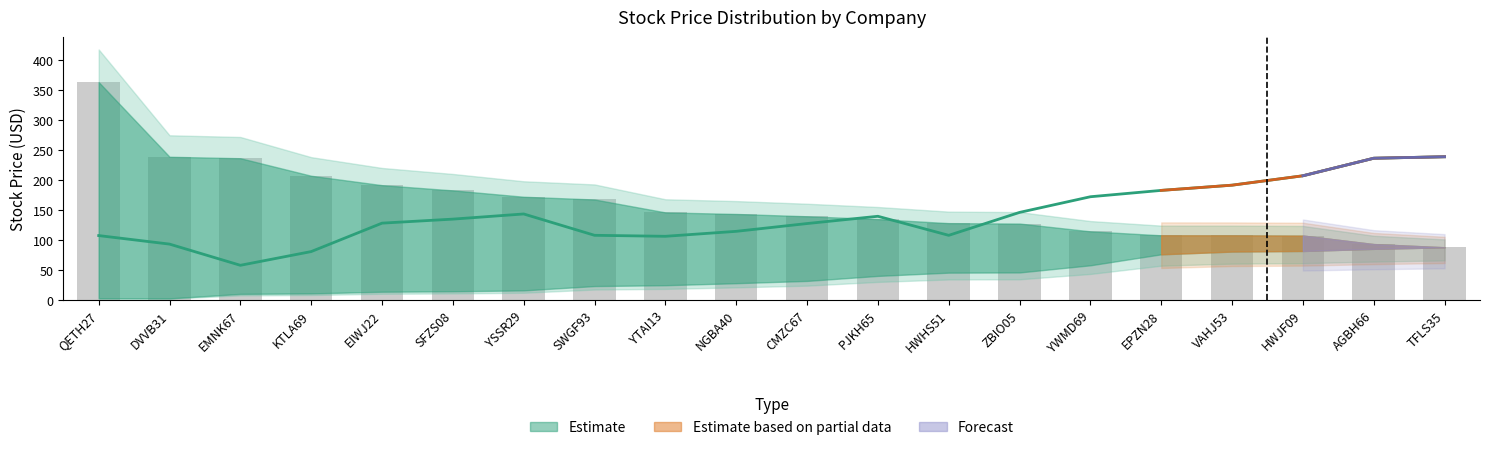

How many values in the Max Price series exceed 143?

10